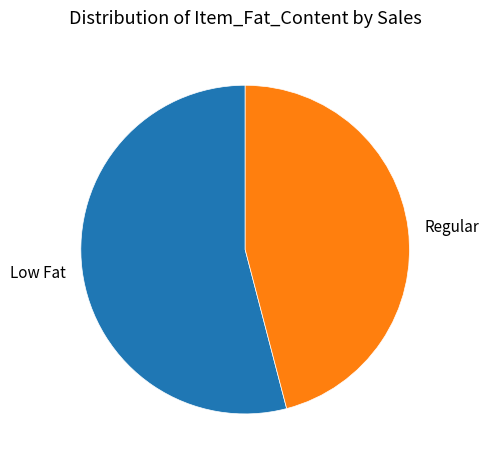

What is the largest slice in the pie chart?

Low Fat